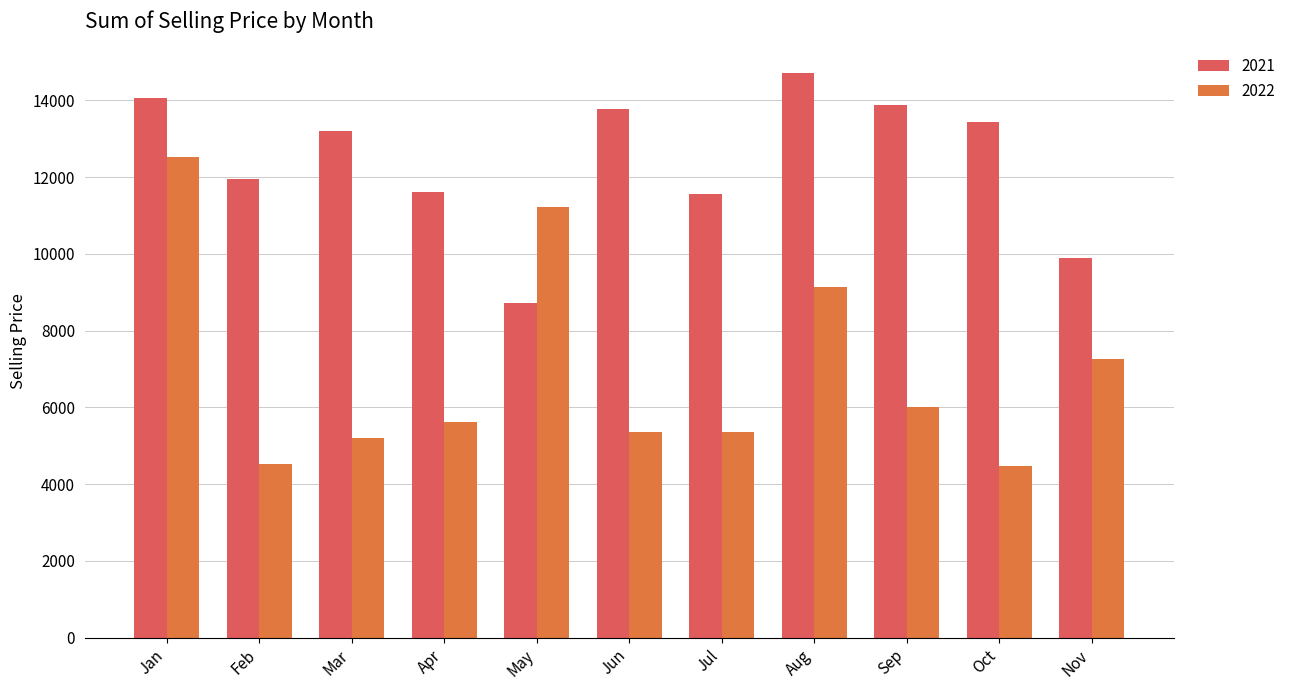

At which label does 2022 first exceed 5626?

Jan